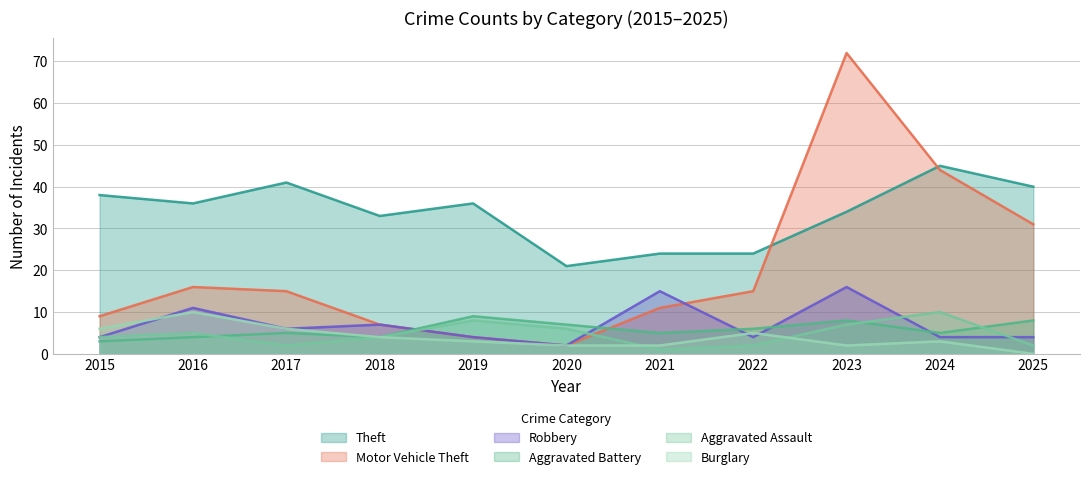

Which has a higher value, 2021 or 2020?

2021